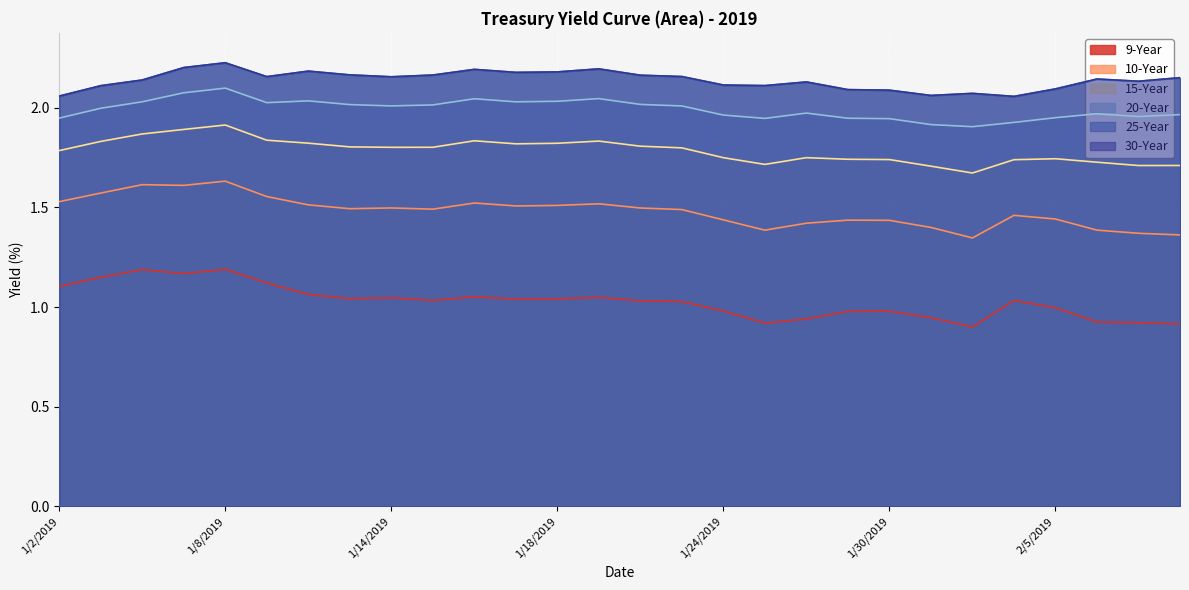

At which category is the sum across all series the highest?

1/8/2019